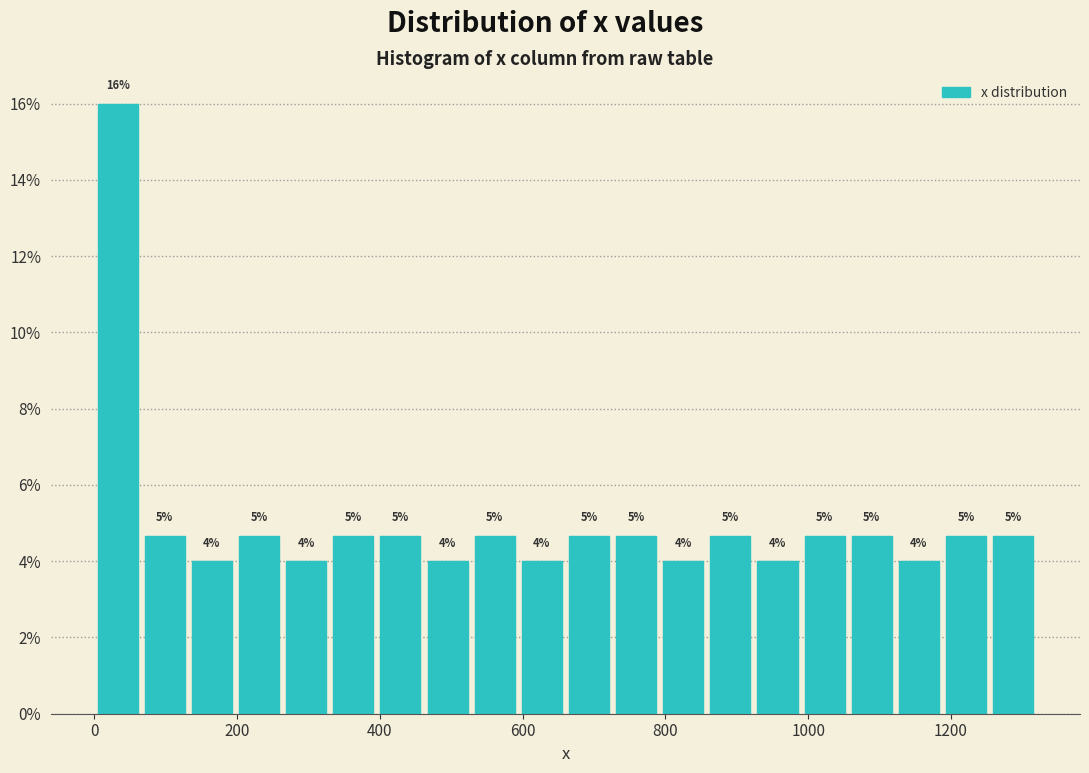

Around what value on the x-axis is the tallest bar? Give the approximate position of its centre, as read against the axis.

40